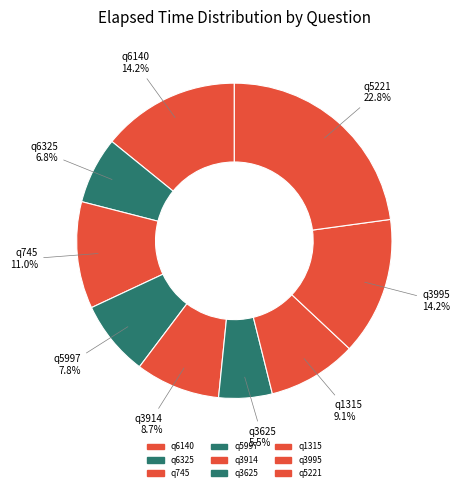

Which slice is the smallest?

q3625